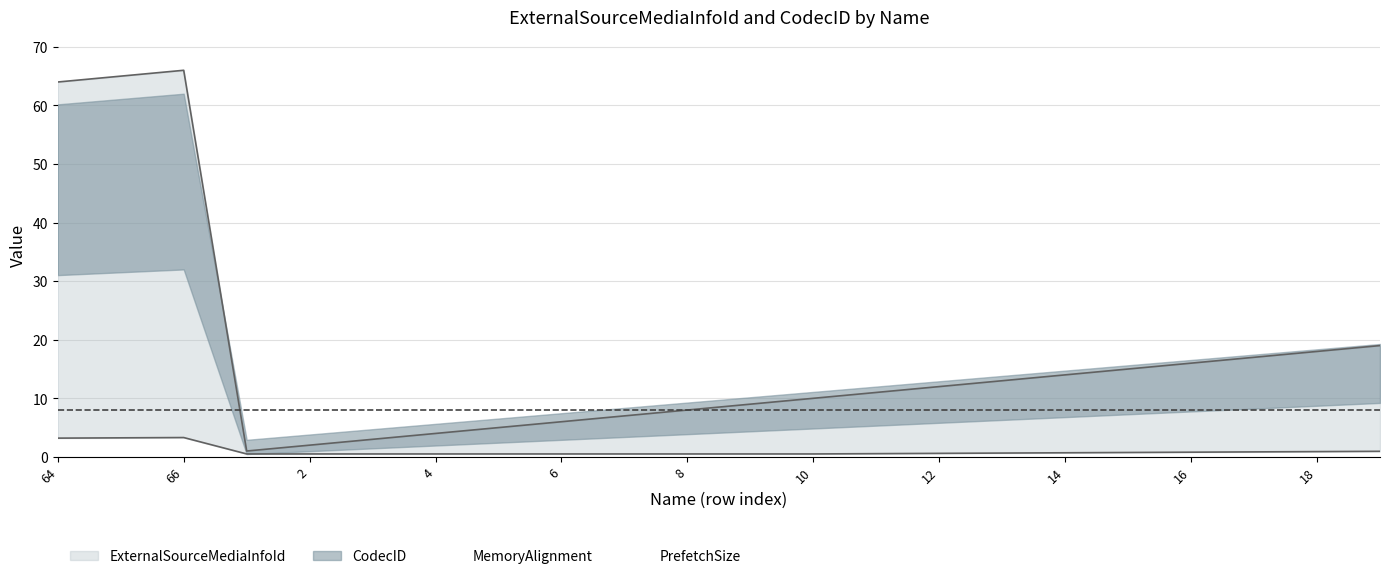

What is the spread (max minus min) of values at 1?

4